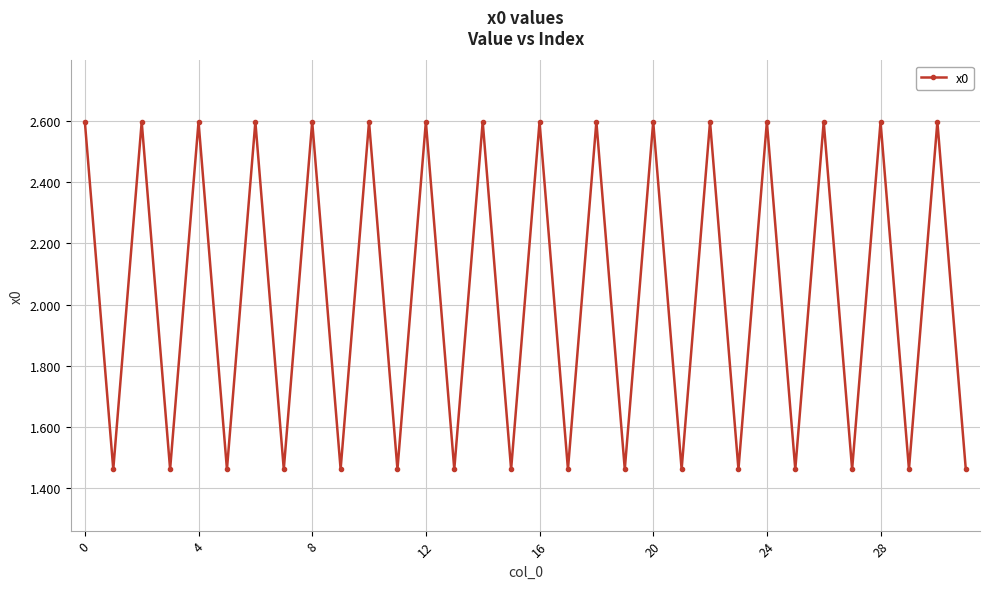

How many interior local valleys (lower than both neighbors) does the data have?

15